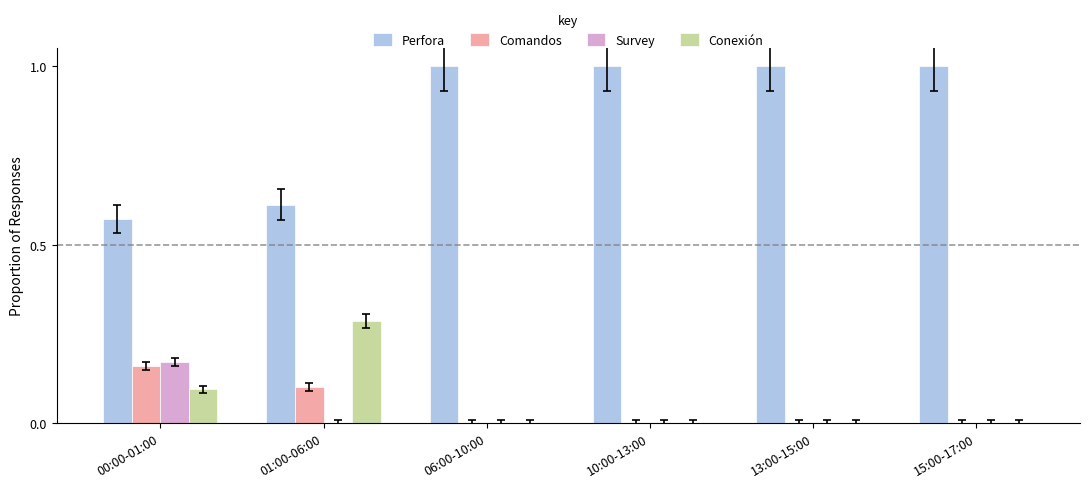

Which series changed the most between 01:00-06:00 and 15:00-17:00?

Perfora